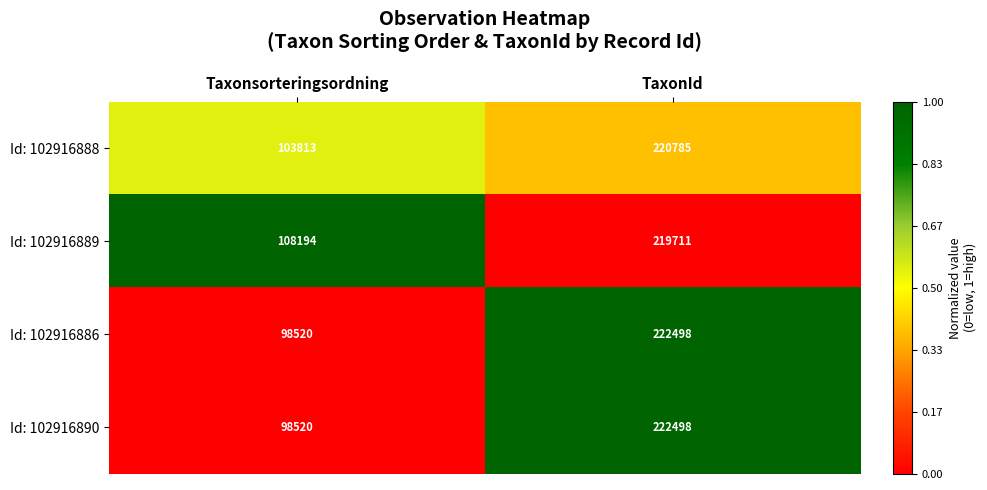

The value of Id: 102916888 at TaxonId is 89363. True or false?

False